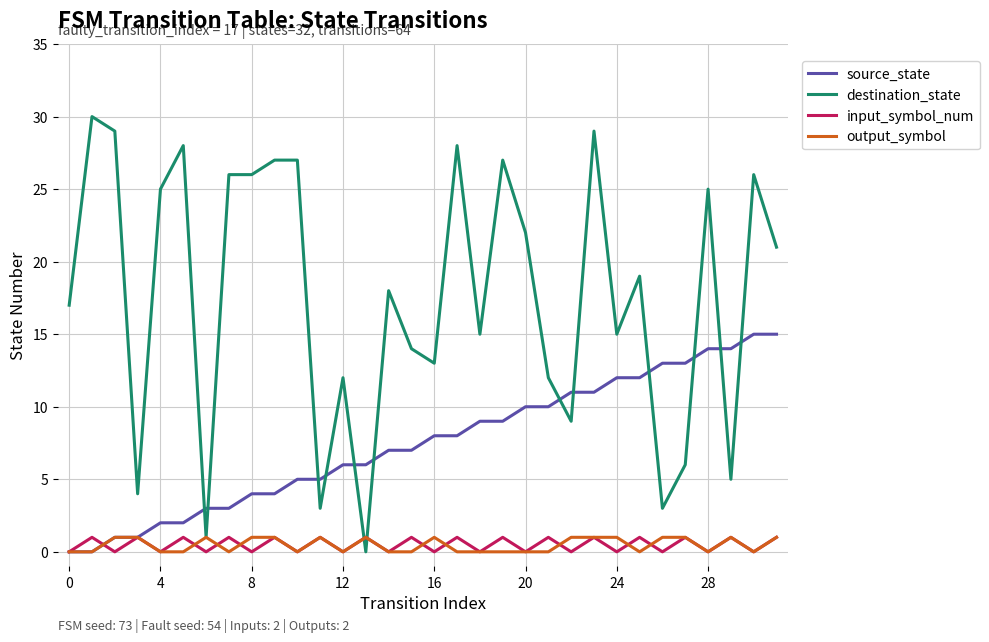

What is the difference between the second highest and minimum values in the input_symbol_num series?

1